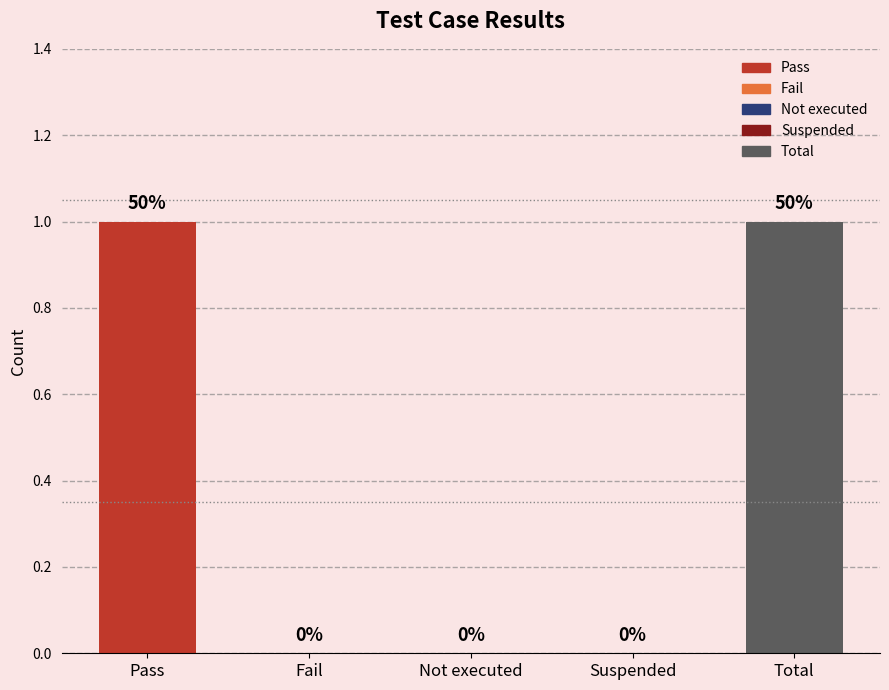

List the labels in order of value, largest first.

Pass, Total, Fail, Not executed, Suspended